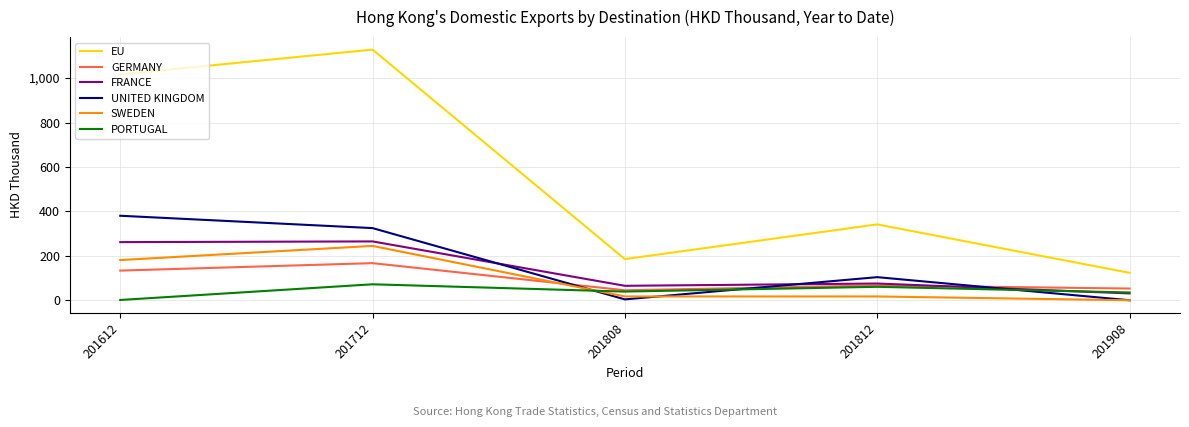

The GERMANY series shows 66.7 at 201812. True or false?

True